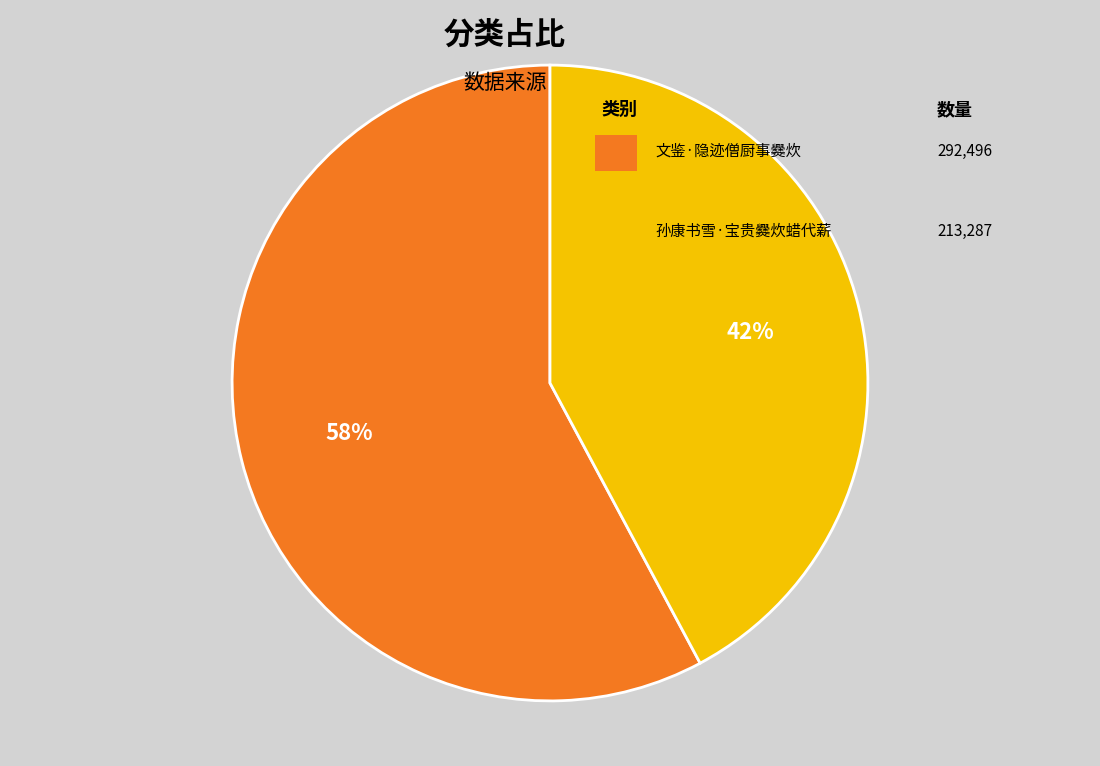

Is there a majority slice in this chart?

Yes